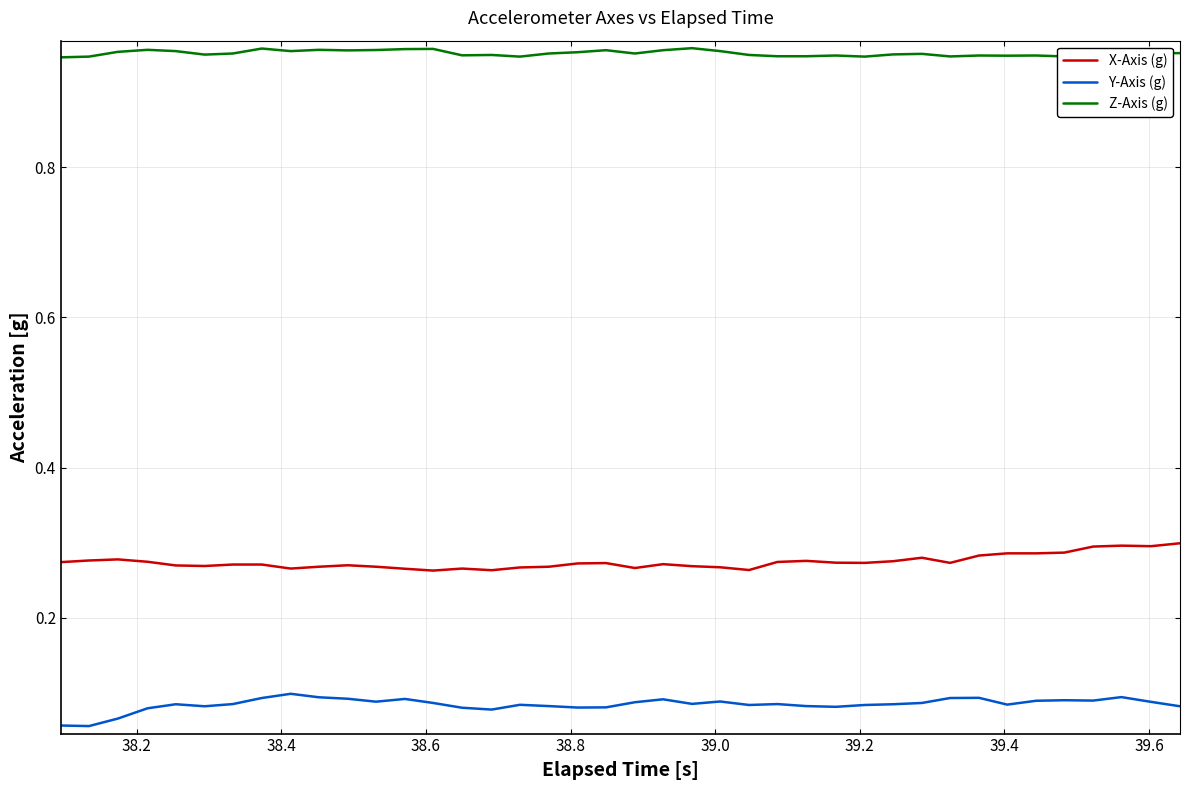

True or false: Y-Axis (g) and X-Axis (g) cross at least once.

False